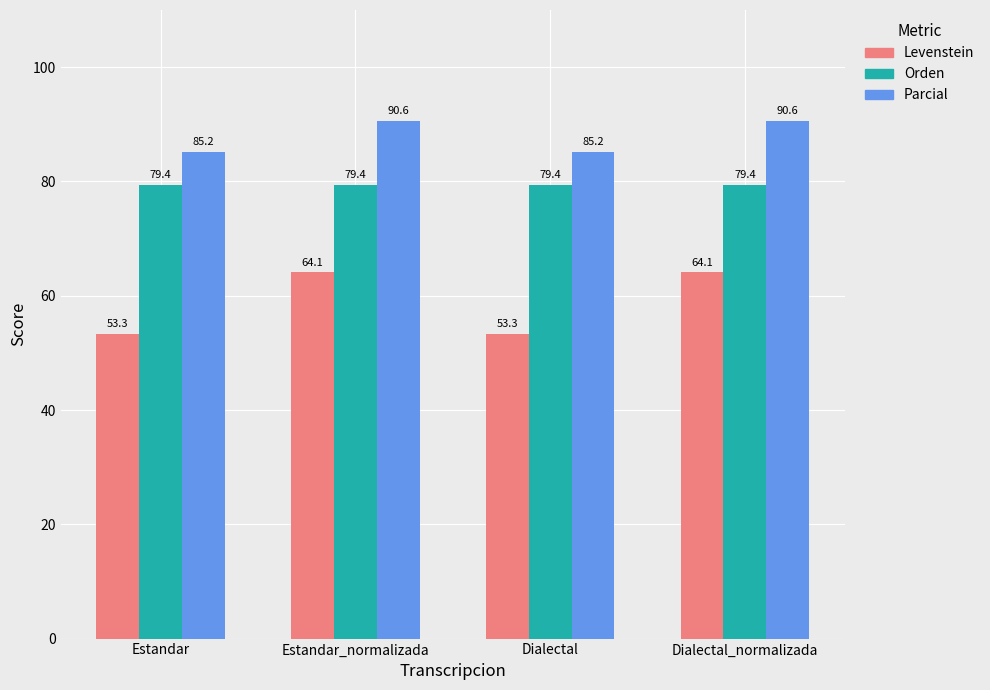

How many bars are there in each group?

3